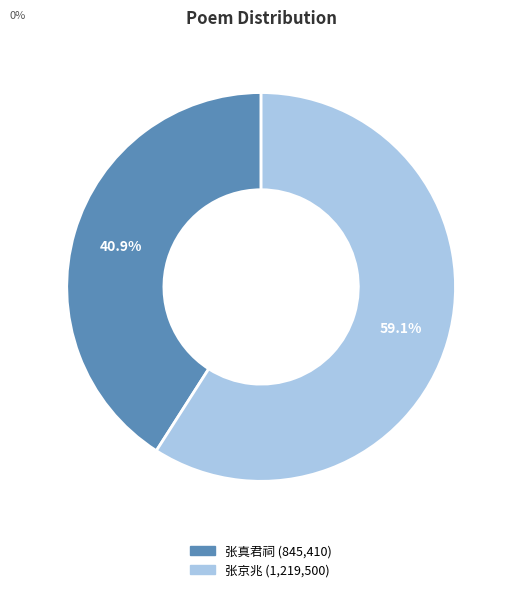

Is there any slice that represents more than half of the pie?

Yes